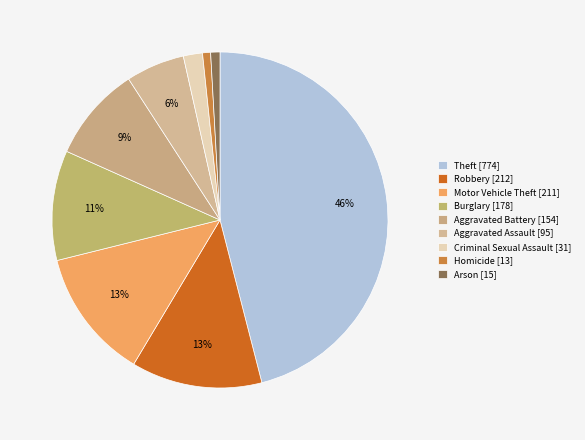

Is the sum of Motor Vehicle Theft and Robbery greater than half?

No